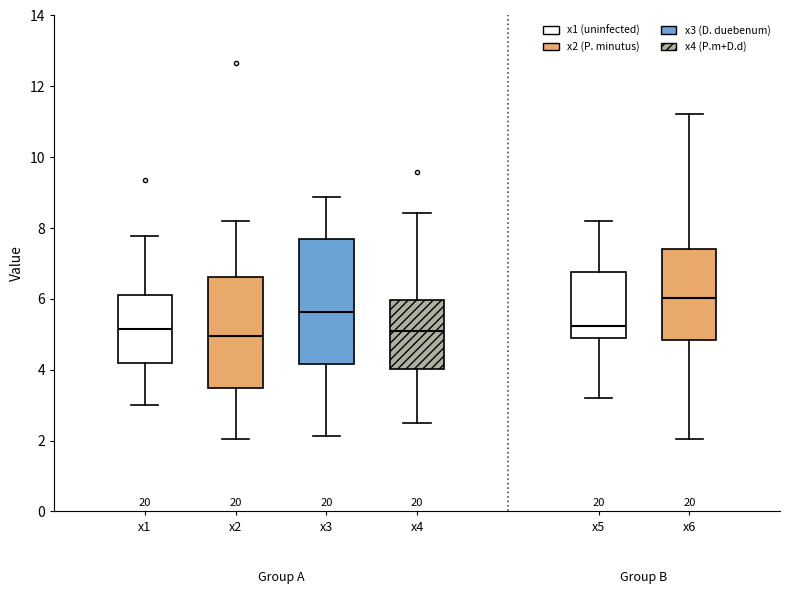

Reading left to right, read every box against the y-axis: the position of its median line, the range the box covers, and the ends of its whiskers. The values are not printed on the chart, so give them approximately, as read against the axis.

x1: median 5.2, box 4.2 to 6.2, whiskers 3.0 to 7.8
x2: median 5.0, box 3.4 to 6.6, whiskers 2.0 to 8.2
x3: median 5.6, box 4.2 to 7.6, whiskers 2.2 to 8.8
x4: median 5.0, box 4.0 to 6.0, whiskers 2.4 to 8.4
x5: median 5.2, box 4.8 to 6.8, whiskers 3.2 to 8.2
x6: median 6.0, box 4.8 to 7.4, whiskers 2.0 to 11.2